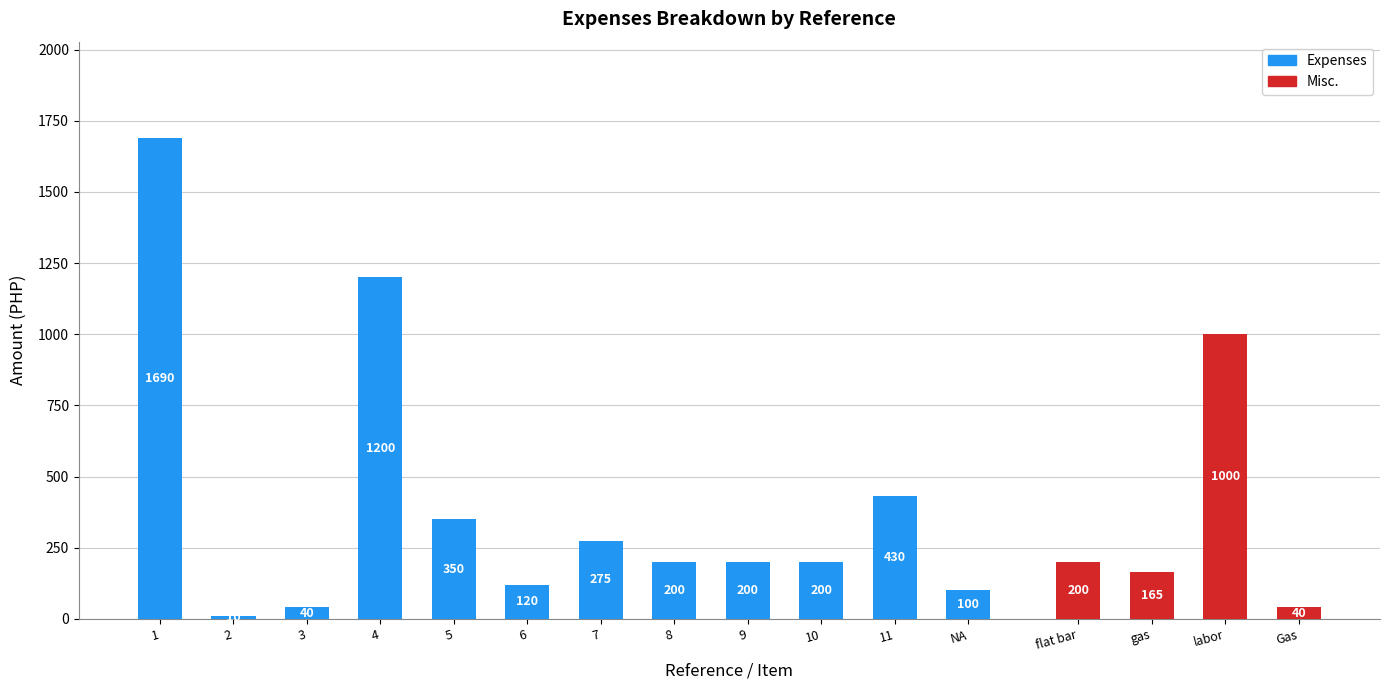

List the labels in order of value, largest first.

1, 4, 11, 5, 7, 8, 9, 10, 6, NA, 3, 2